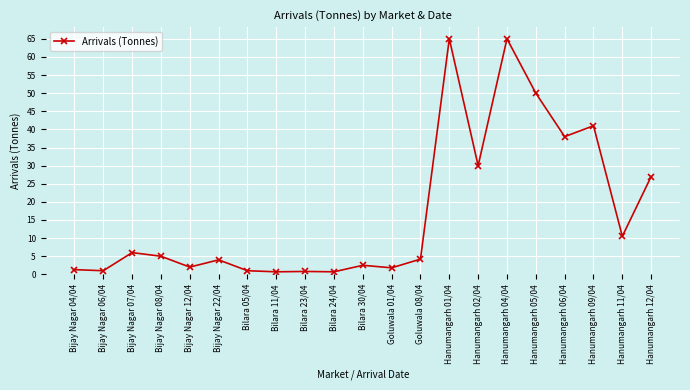

Is it true that the value at Bijay Nagar 07/04 is 8.5?

False